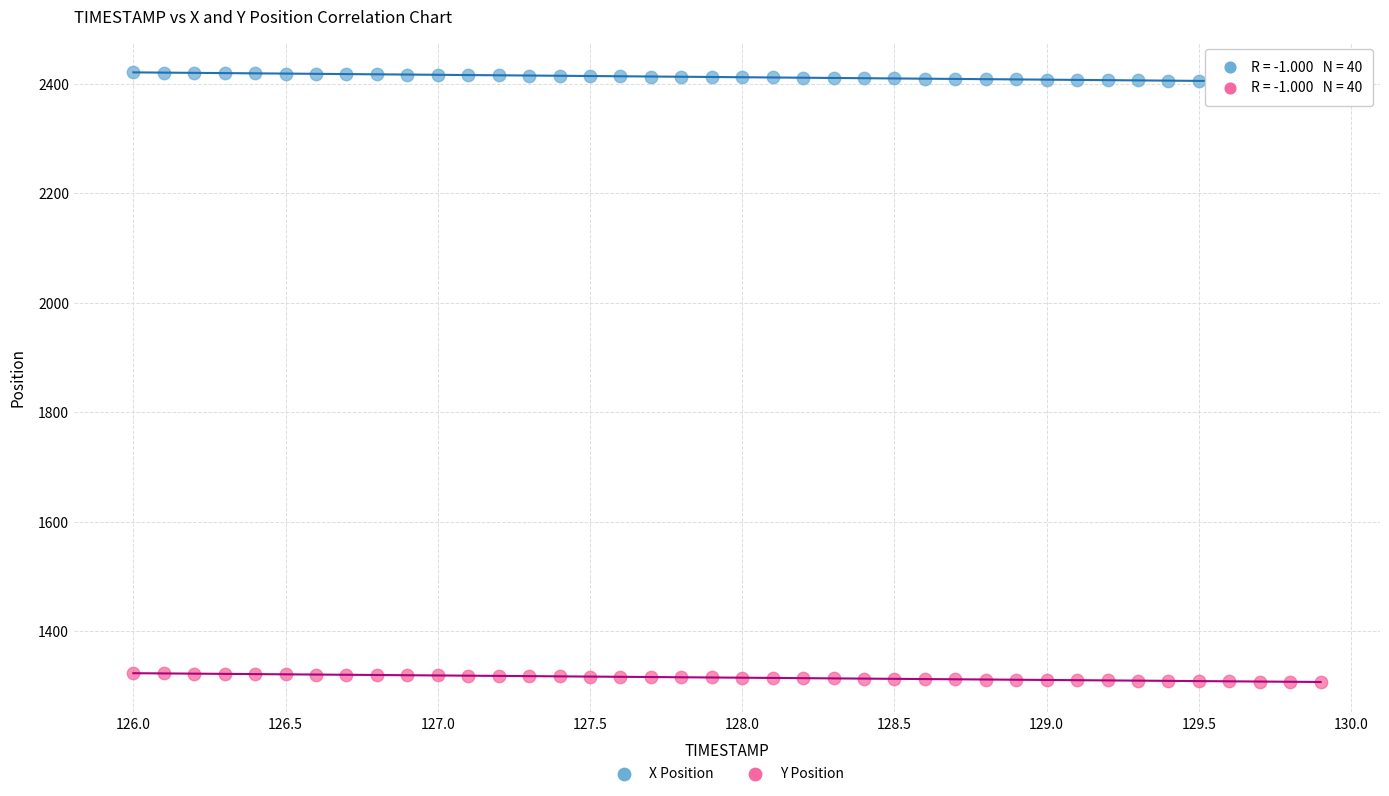

Which series reaches the minimum Y coordinate?

Y Position